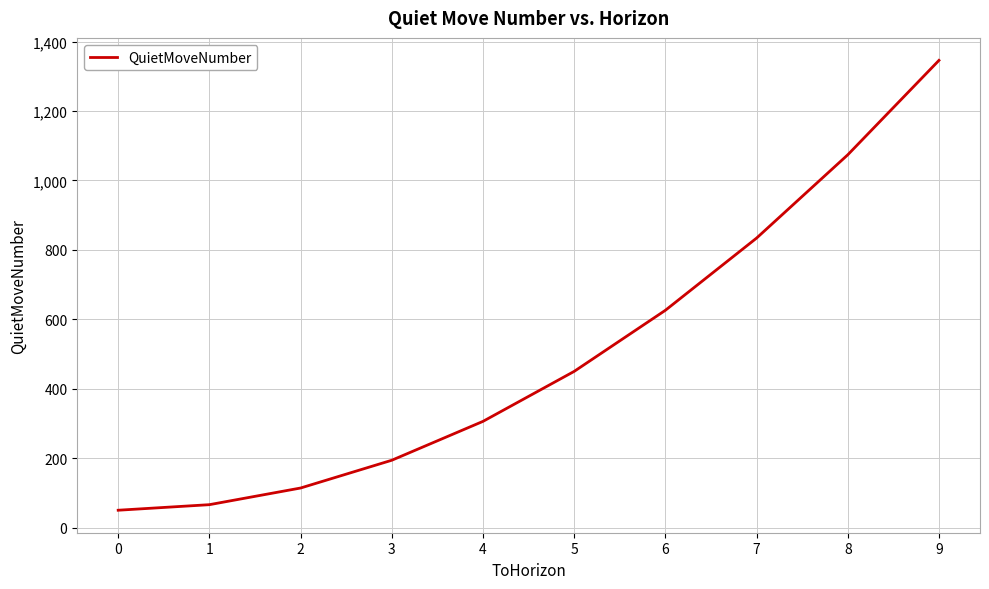

What is the difference between the values at 5 and 1?

384